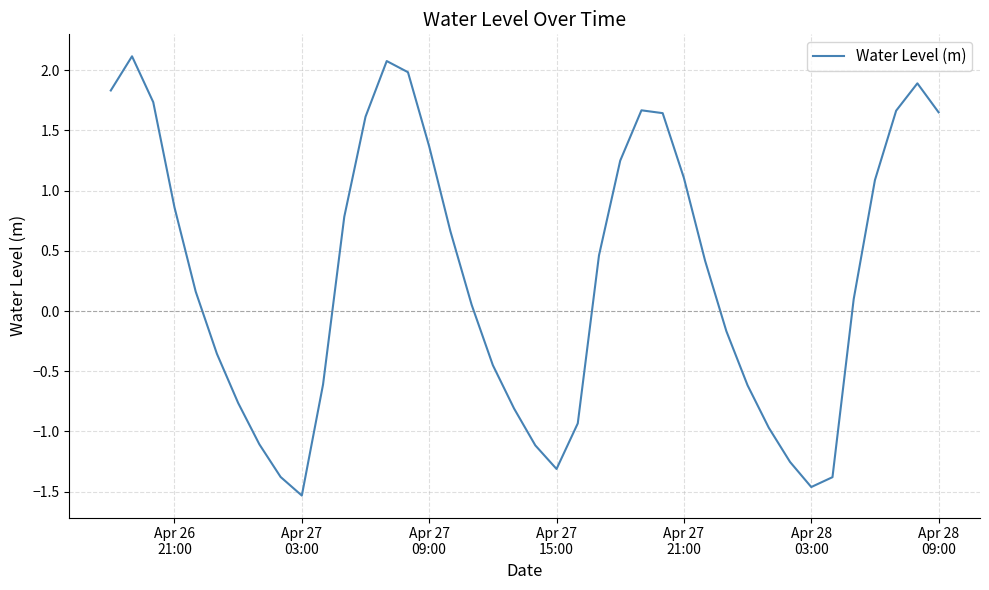

How many interior local valleys (lower than both neighbors) does the data have?

3